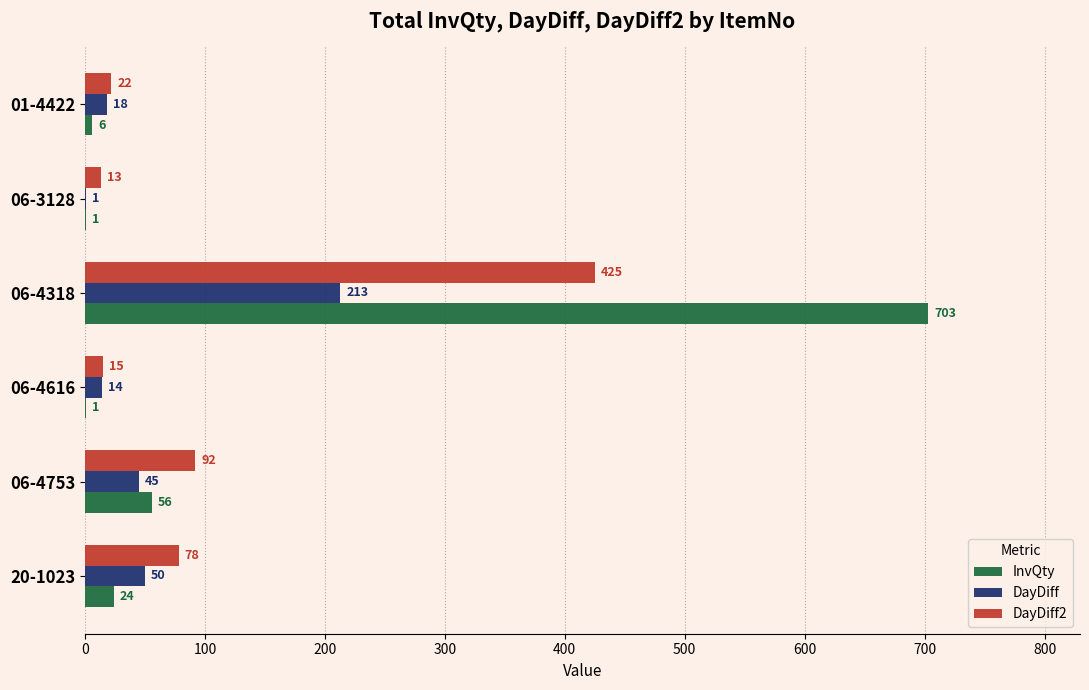

What is the greatest value displayed?

703